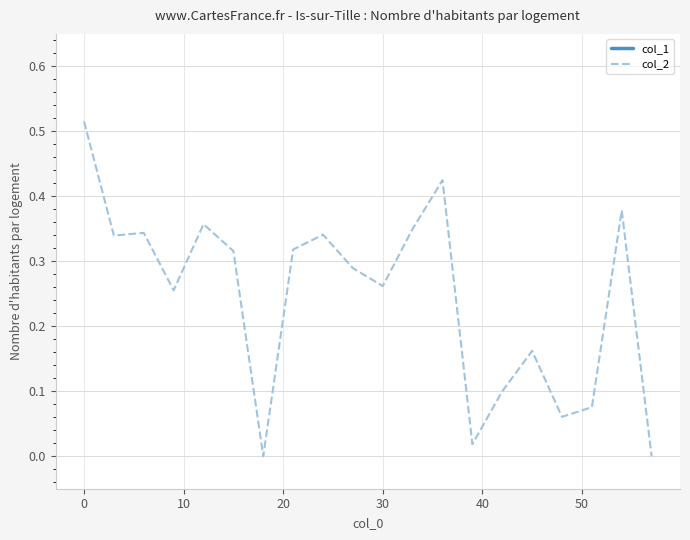

Reading left to right, list all the values displayed in this chart.

col_1: 3.0	3.0	3.0	3.0	3.0	3.0	3.0	3.0	3.0	3.0	3.0	3.0	3.0	3.0	3.0	3.0	3.0	3.0	3.0	3.0
col_2: 0.5	0.3	0.3	0.3	0.4	0.3	0.0	0.3	0.3	0.3	0.3	0.3	0.4	0.0	0.1	0.2	0.1	0.1	0.4	0.0